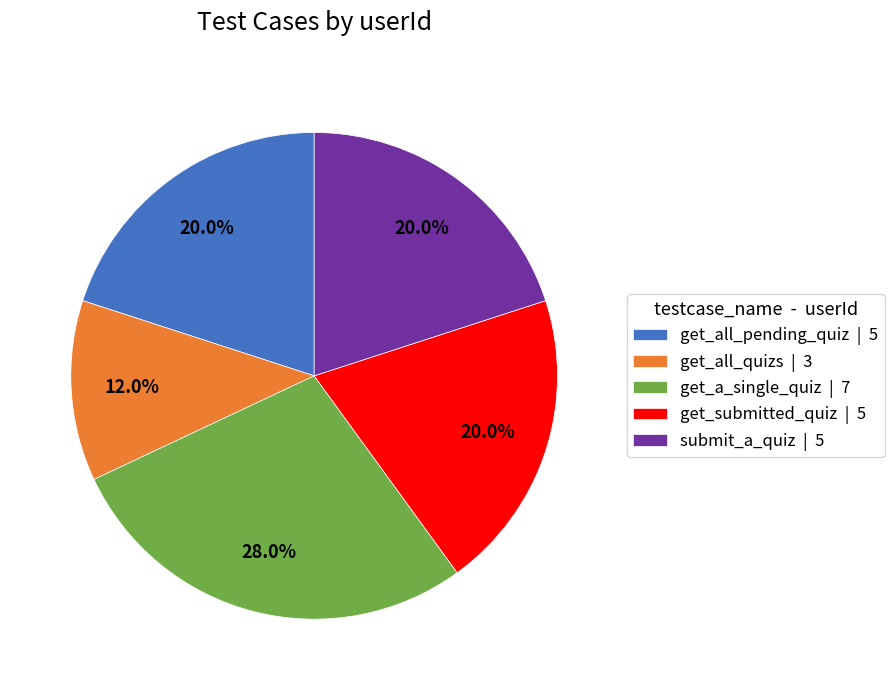

What percentage is NOT represented by get_a_single_quiz?

72.0%